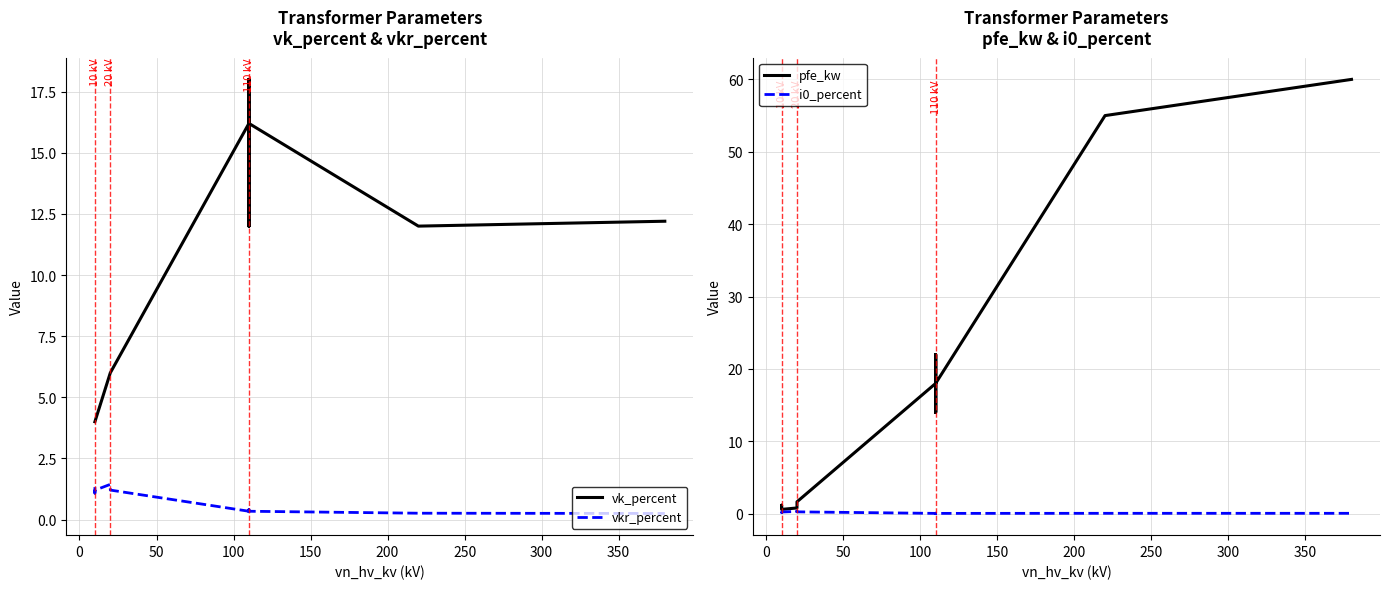

The vk_percent series shows 8.4 at 300. True or false?

False